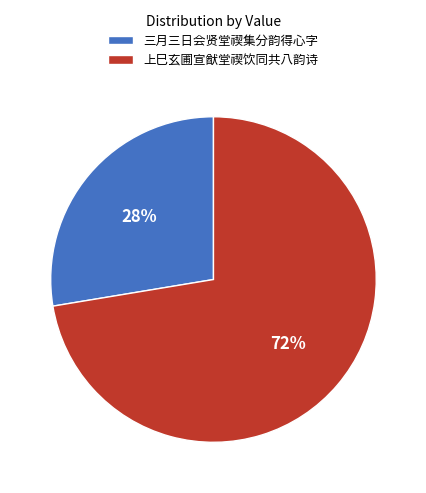

To the nearest percent, what is the average slice percentage?

50%